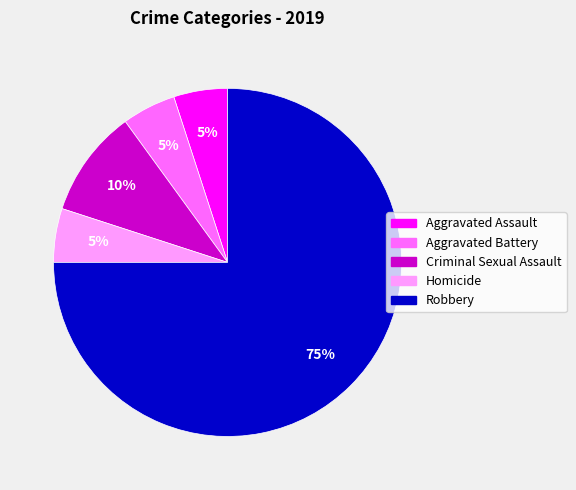

The Aggravated Assault slice represents 11% of the pie. True or false?

False